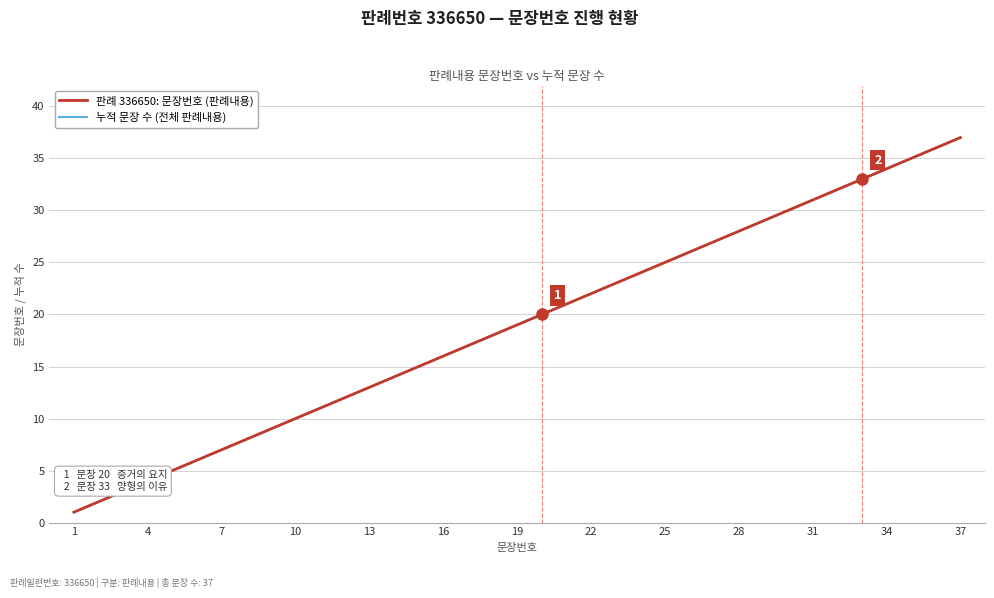

Does the chart have visible grid lines?

Yes